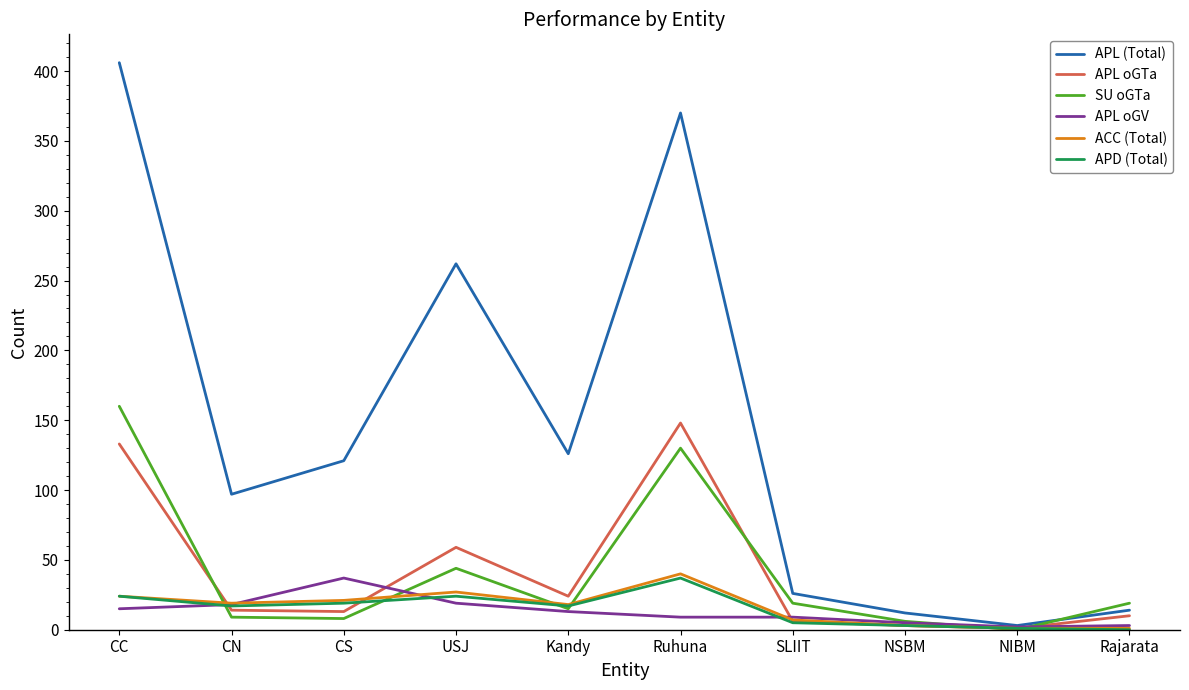

At which category is the sum across all series the highest?

CC